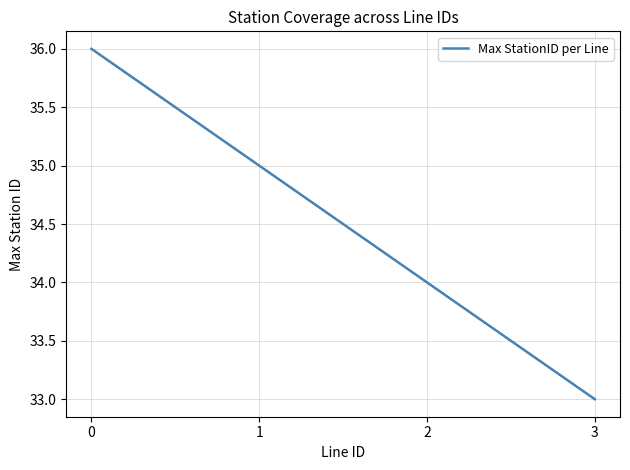

What is the change in value from 1 to 3?

-2